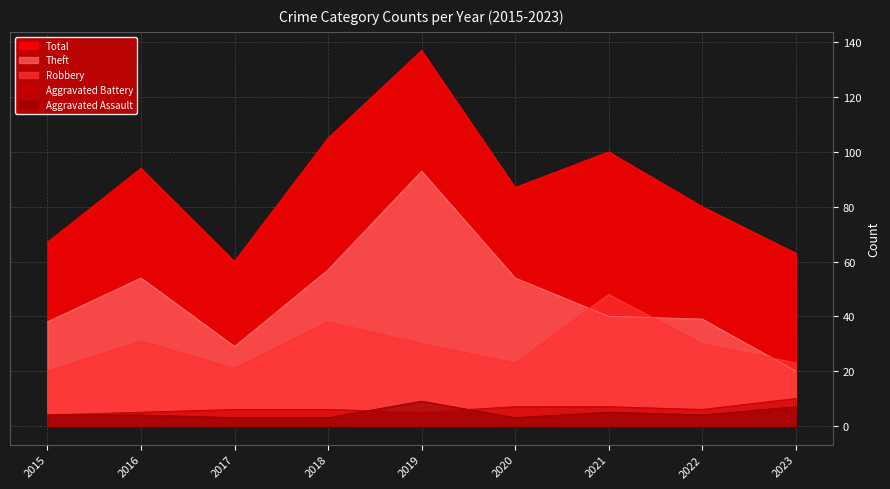

The Aggravated Assault series shows 4 at 2015. True or false?

True